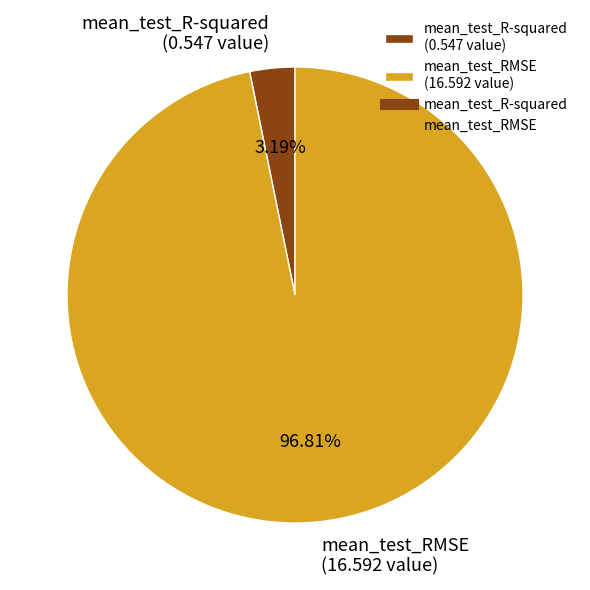

To the nearest percent, what is the combined percentage of mean_test_R-squared and mean_test_RMSE?

100%